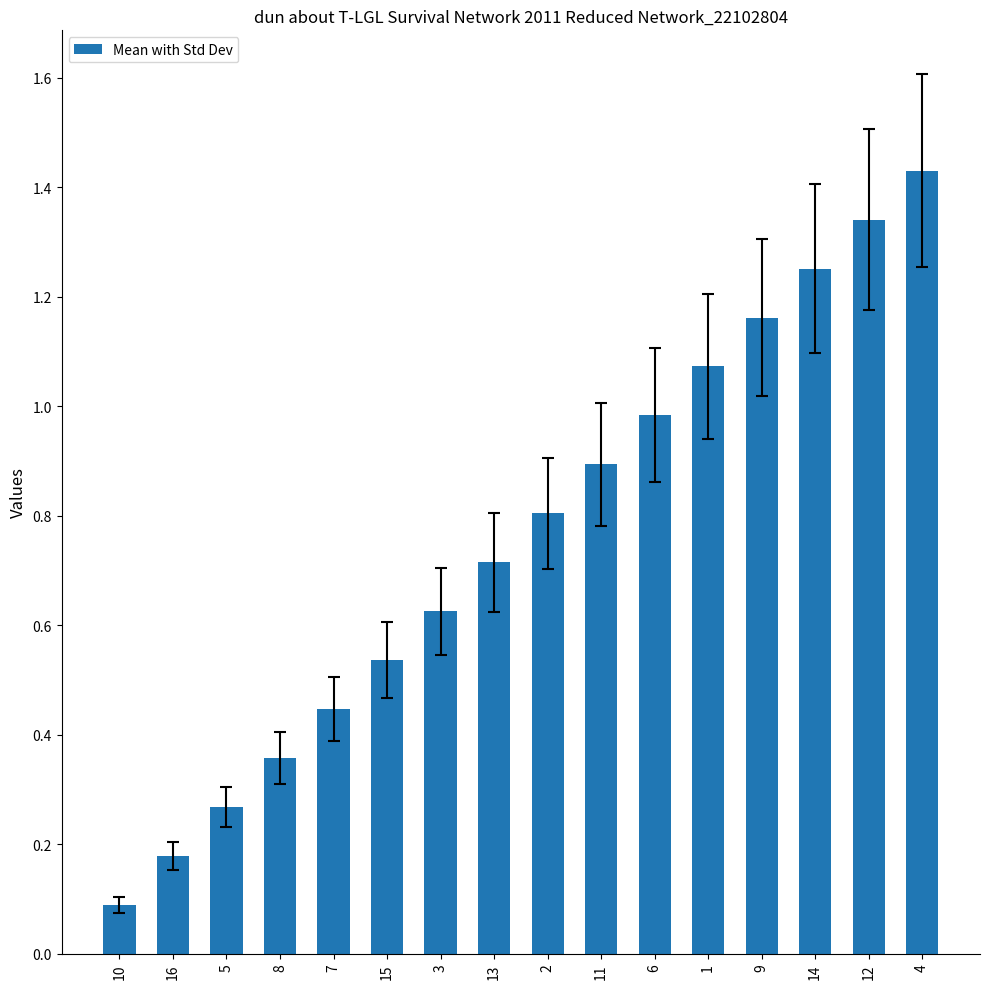

What is the label of the 2nd bar from the left?

16